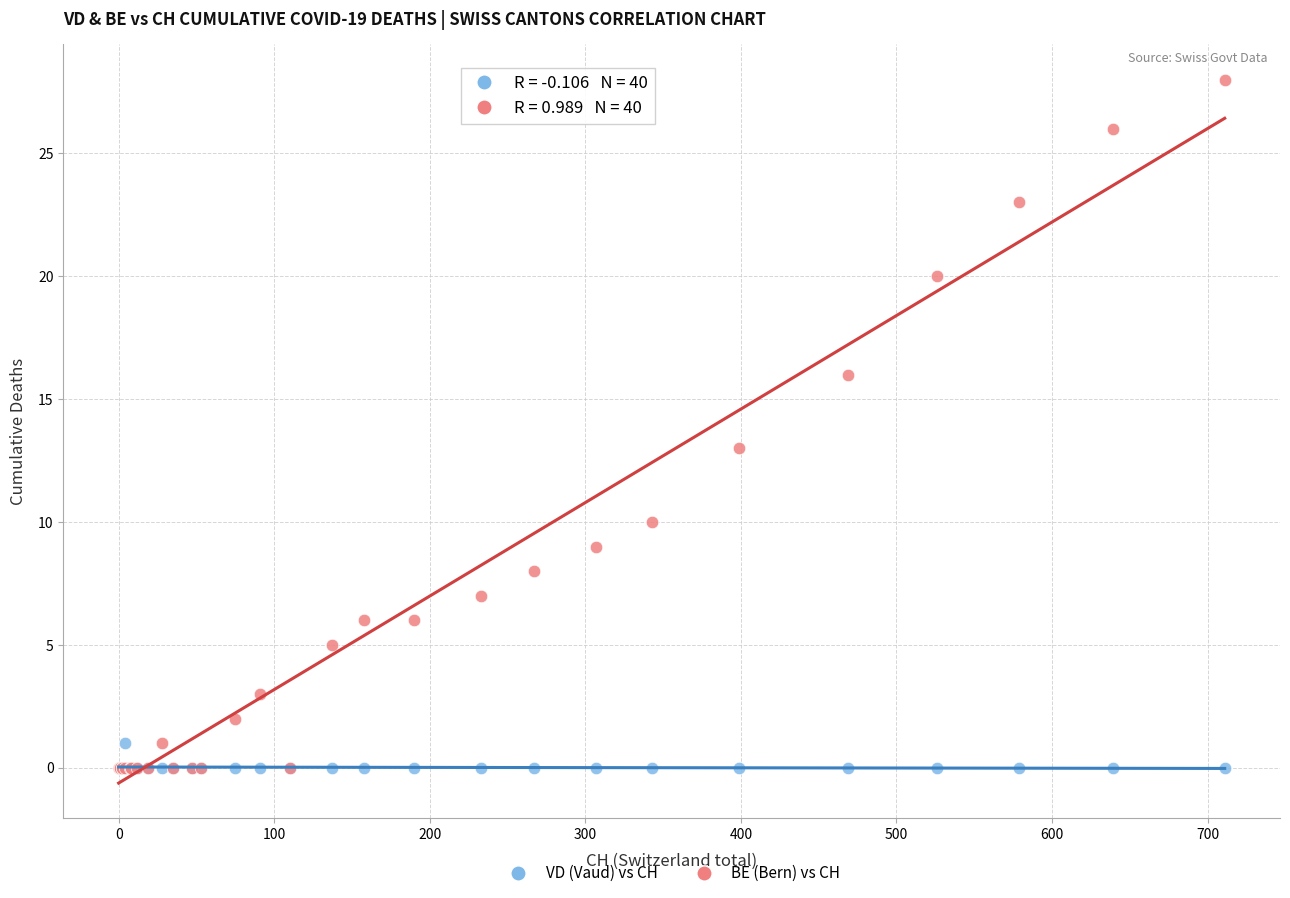

Across all series, what Y value is closest to 14?

13